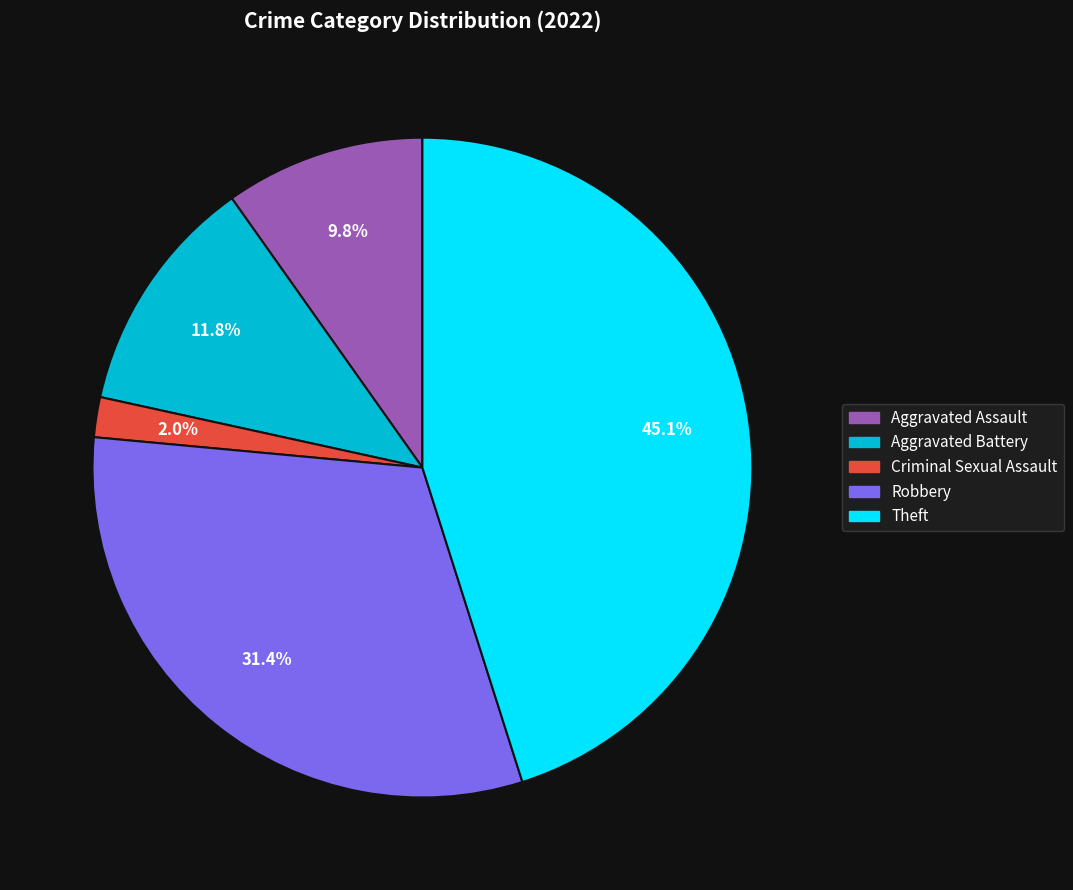

Does any single category account for the majority?

No